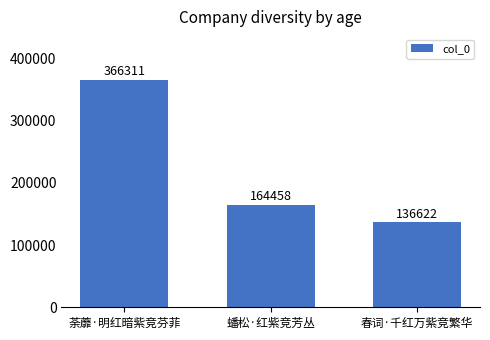

Between 春词·千红万紫竞繁华 and 荼蘼·明红暗紫竞芬菲, which is larger?

荼蘼·明红暗紫竞芬菲